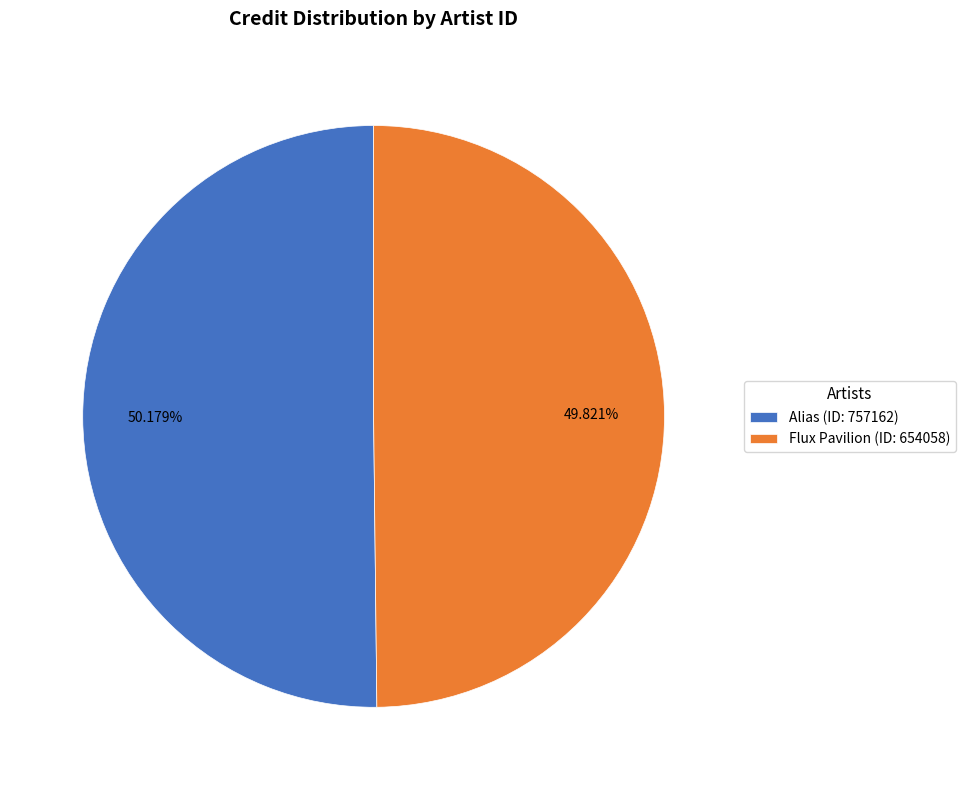

Do Flux Pavilion (ID: 654058) and Alias (ID: 757162) together represent more than half of the pie?

Yes